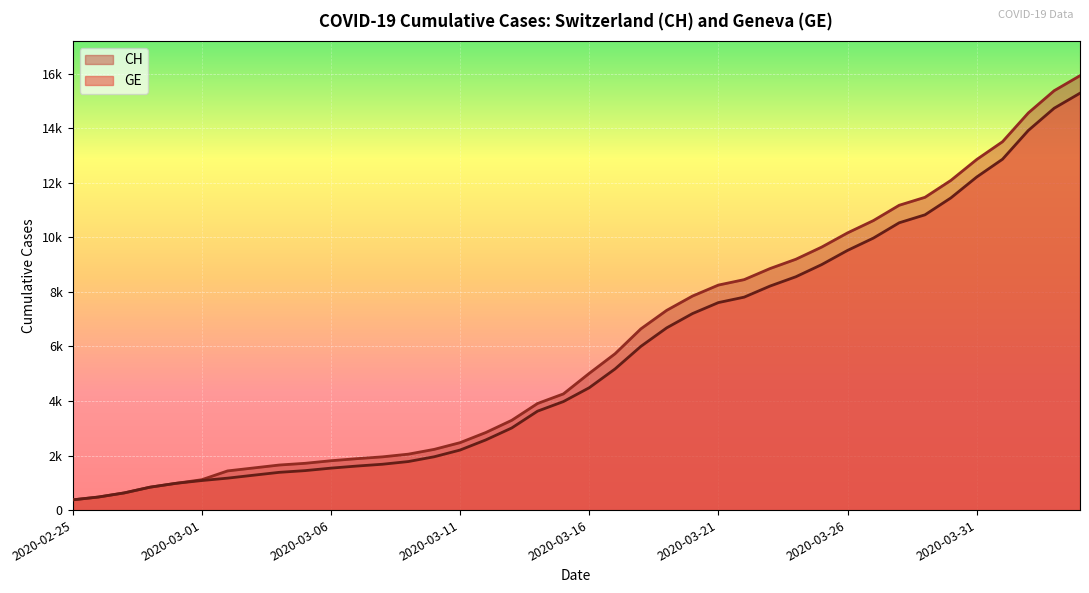

Rank the series by their average value, from lowest to highest.

GE, CH